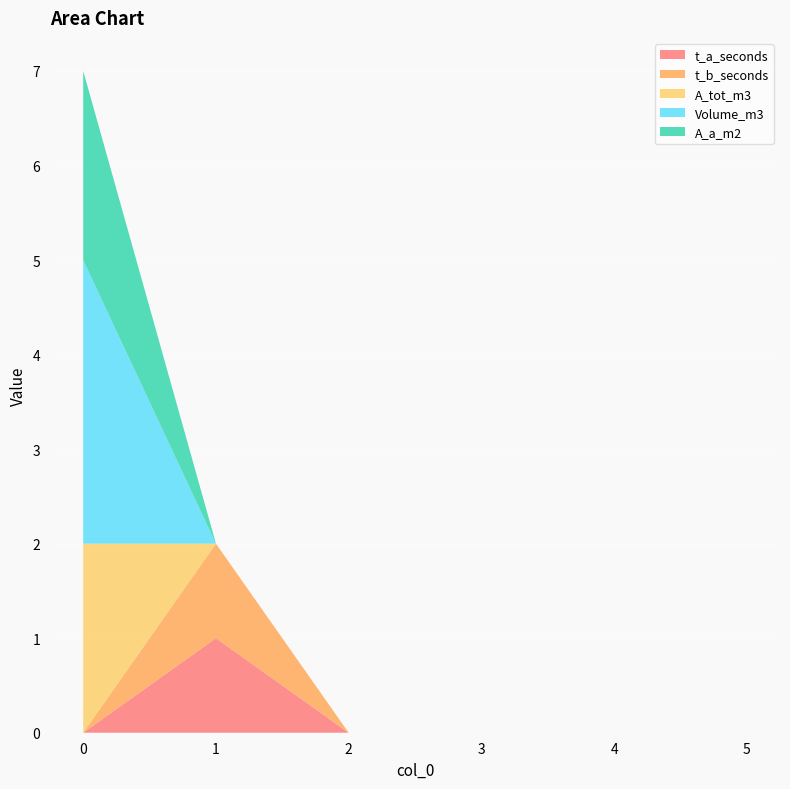

Reading left to right, what are all the values shown in this chart?

t_a_seconds: 0	1	0	0	0	0
t_b_seconds: 0	1	0	0	0	0
A_tot_m3: 2	0	0	0	0	0
Volume_m3: 3	0	0	0	0	0
A_a_m2: 2	0	0	0	0	0